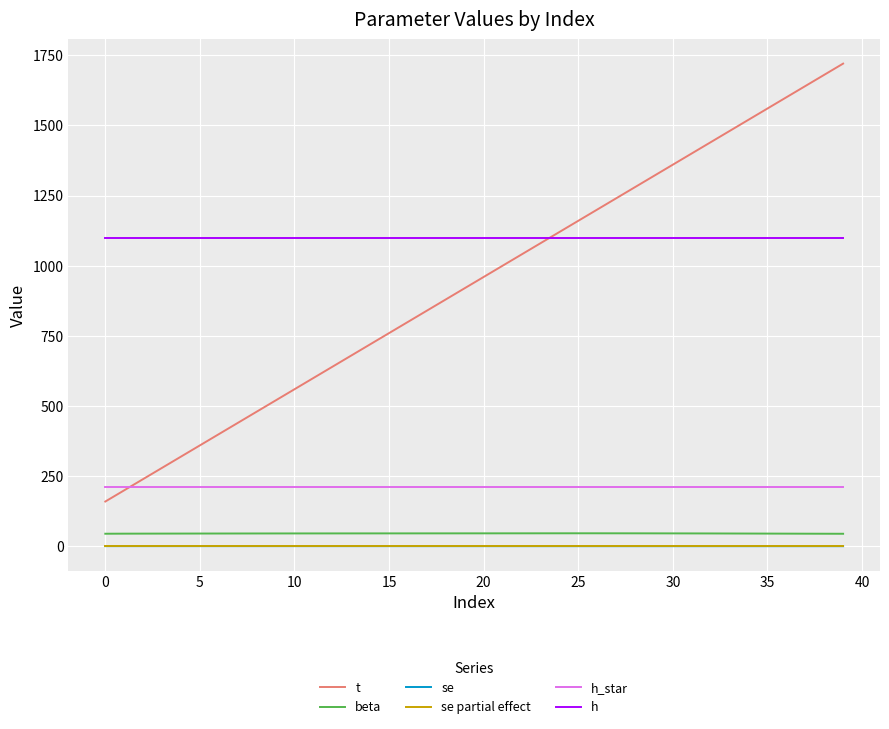

Which series has the largest total across all categories?

h